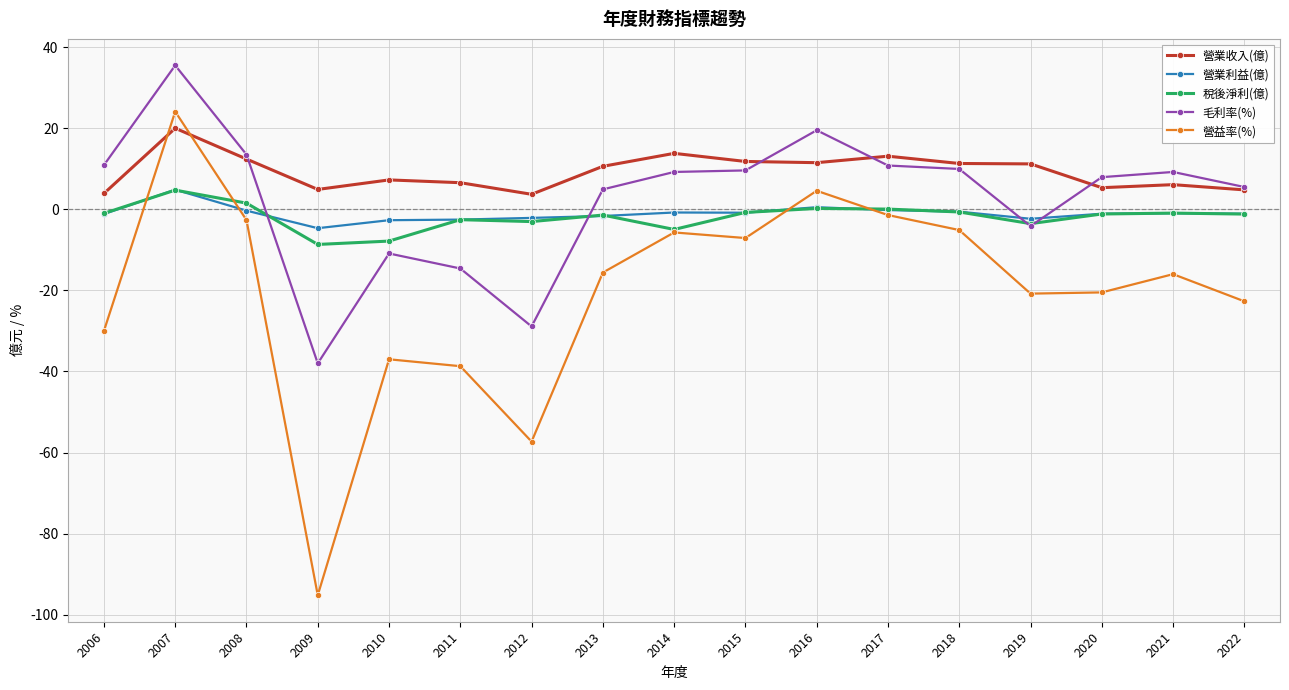

What is the sum of the 營業收入(億) values at 2012 and 2008?

16.1